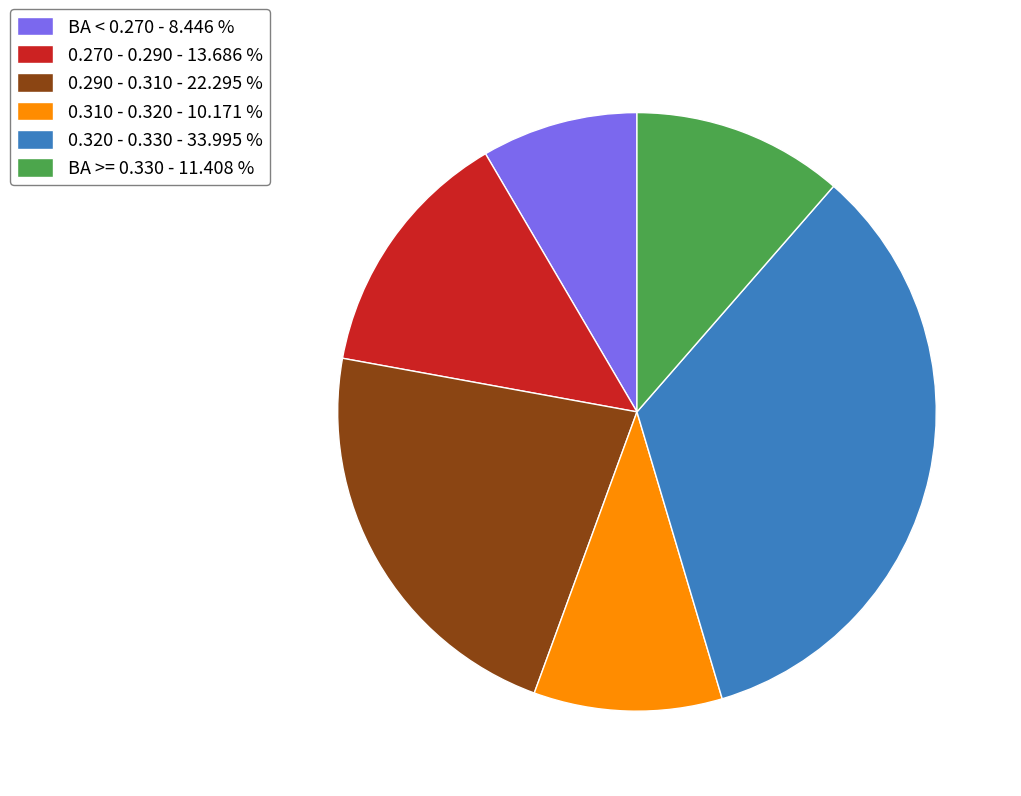

What is the smallest slice in the pie chart?

BA < 0.270 - 8.446 %